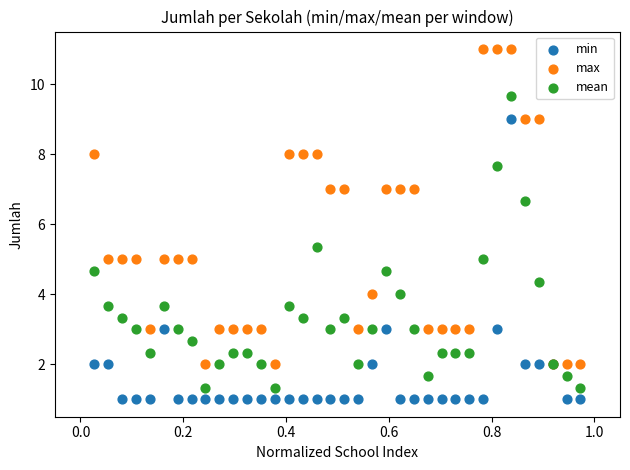

Which series contains the highest Y value?

max